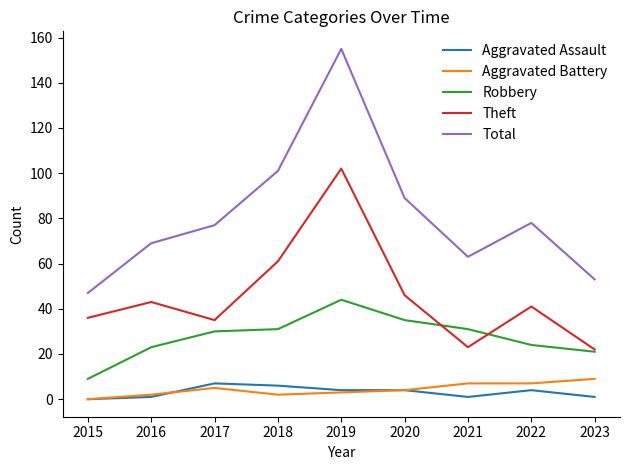

Is it true that Total equals 23 at 2016?

False